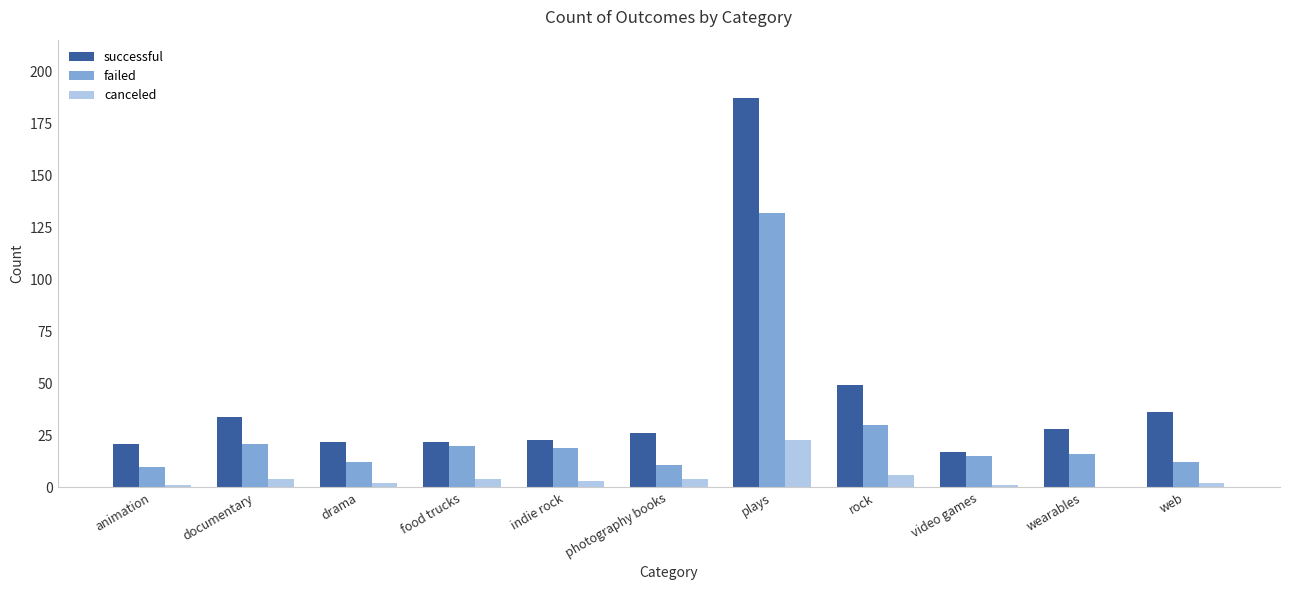

Reading right to left, transcribe all the data shown in this chart.

successful: web=36	wearables=28	video games=17	rock=49	plays=187	photography books=26	indie rock=23	food trucks=22	drama=22	documentary=34	animation=21
failed: web=12	wearables=16	video games=15	rock=30	plays=132	photography books=11	indie rock=19	food trucks=20	drama=12	documentary=21	animation=10
canceled: web=2	wearables=0	video games=1	rock=6	plays=23	photography books=4	indie rock=3	food trucks=4	drama=2	documentary=4	animation=1